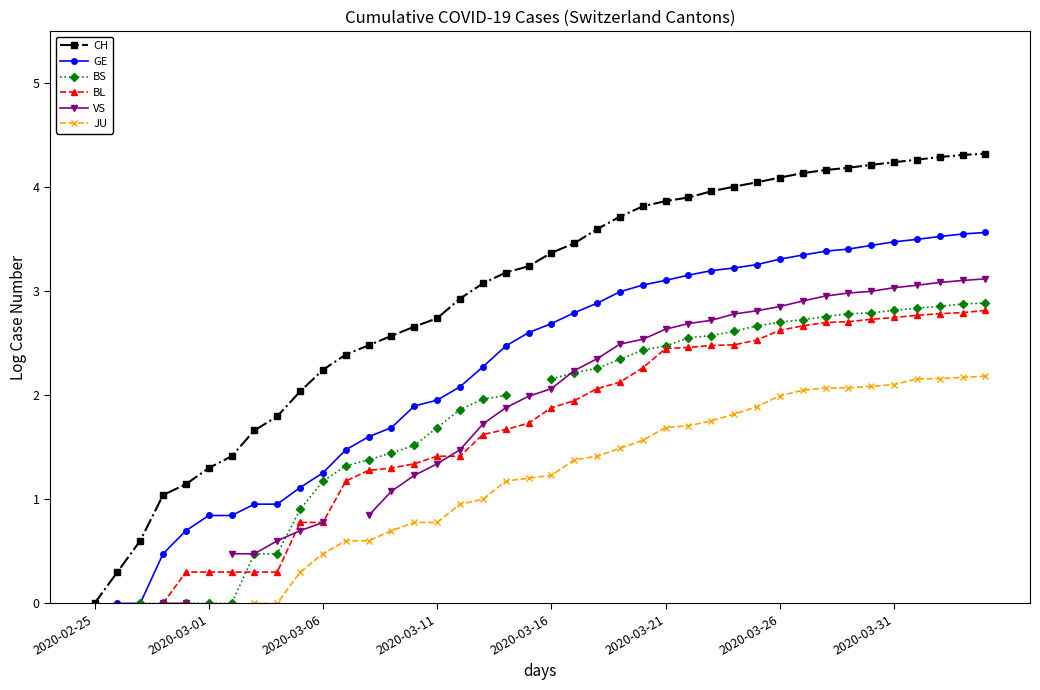

Which series has the largest total across all categories?

CH